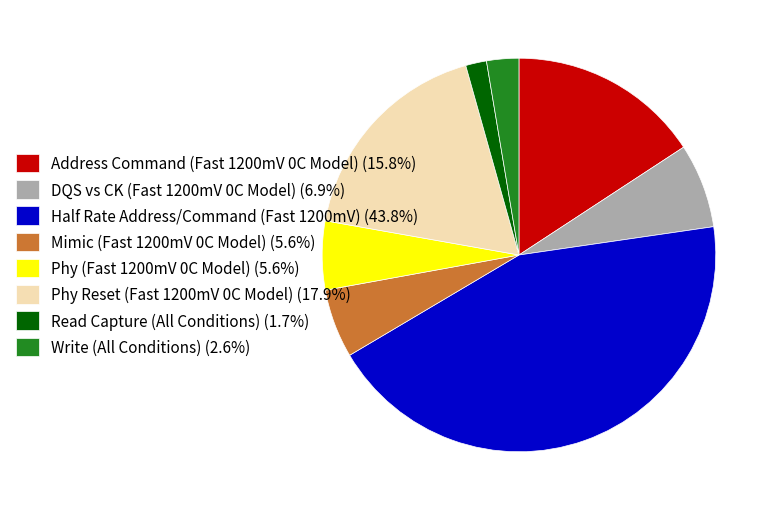

Do Phy (Fast 1200mV 0C Model) (5.6%) and Half Rate Address/Command (Fast 1200mV) (43.8%) together represent more than half of the pie?

No